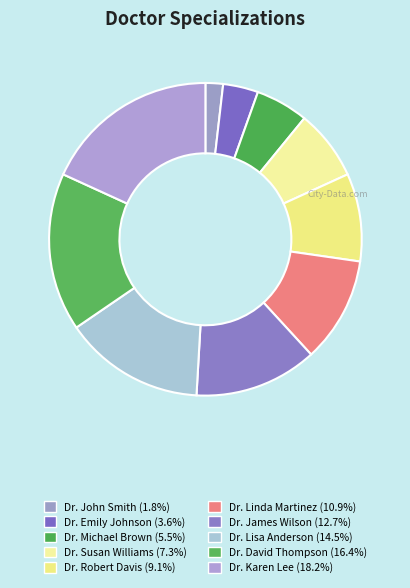

How many segments does this pie chart have?

10